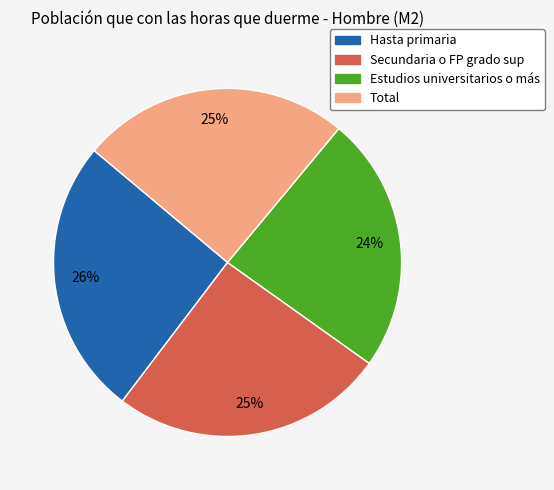

The Secundaria o FP grado sup slice represents 25% of the pie. True or false?

True